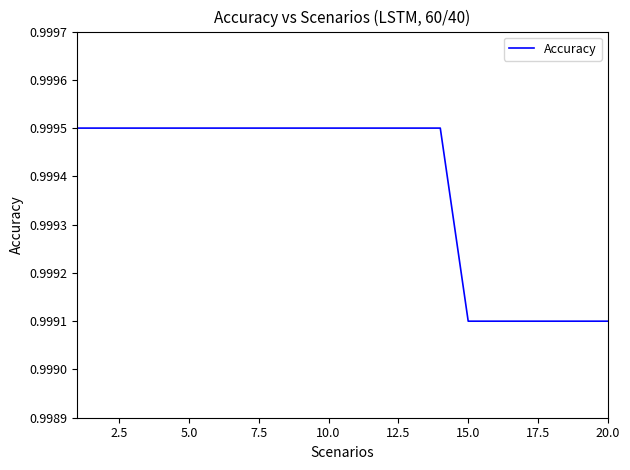

Does the chart have visible grid lines?

No